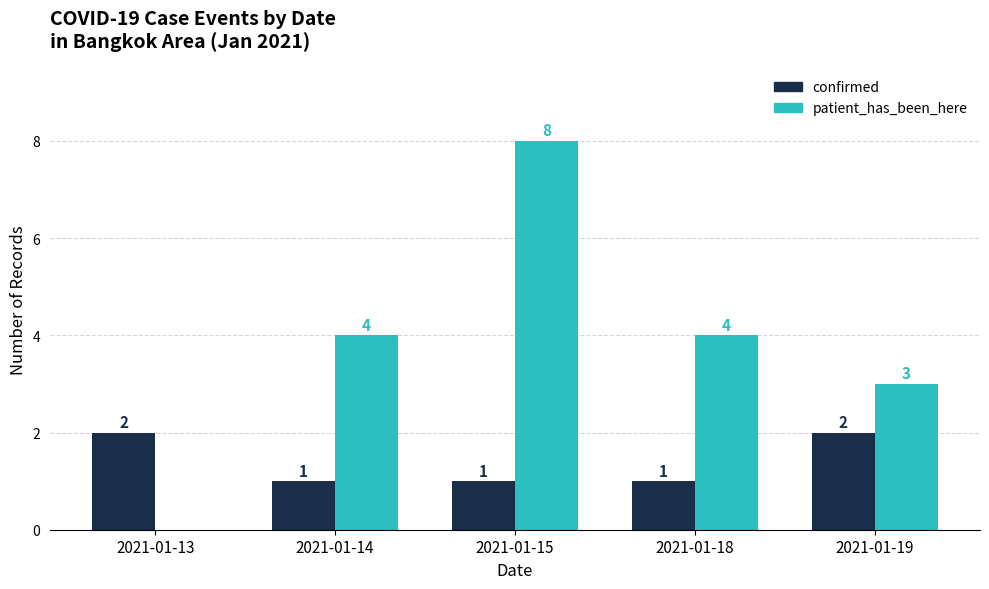

How many patient_has_been_here values are between 3 and 4?

3